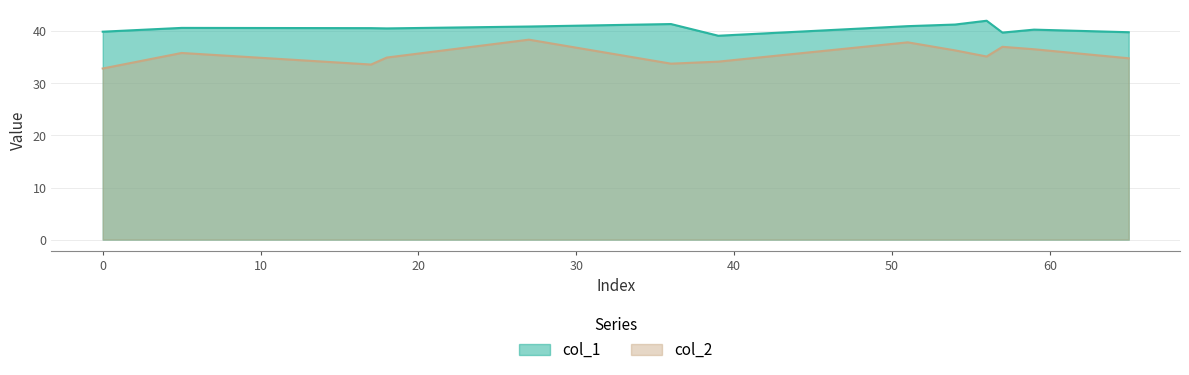

True or false: col_1 and col_2 intersect in this chart.

False